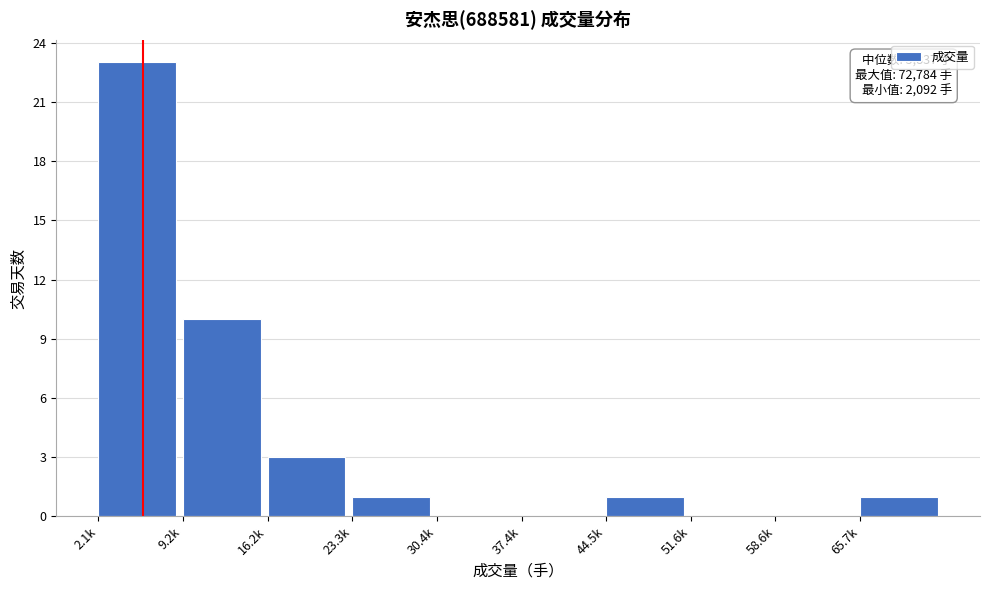

Reading right to left, transcribe all the data shown in this chart.

65.7k=1	58.6k=0	51.6k=0	44.5k=1	37.4k=0	30.4k=0	23.3k=1	16.2k=3	9.2k=10	2.1k=23